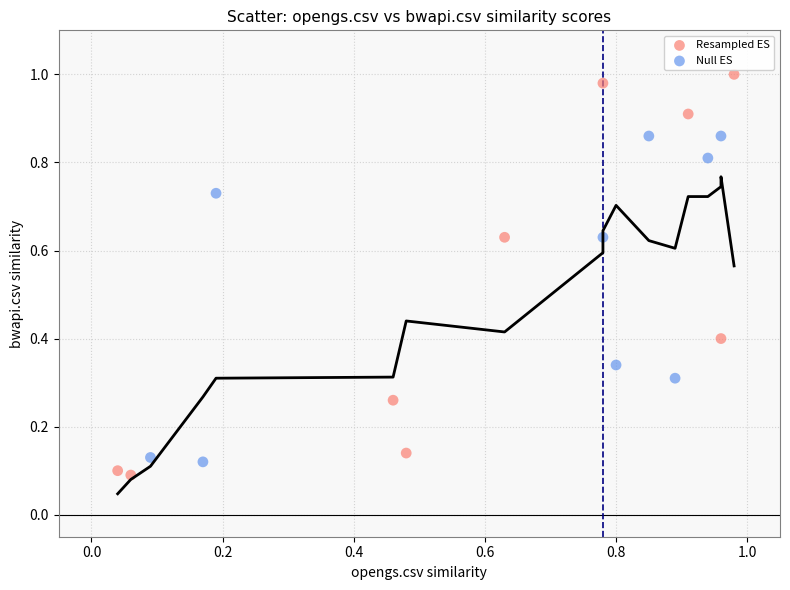

What are all the series names shown in the legend?

Resampled ES, Null ES